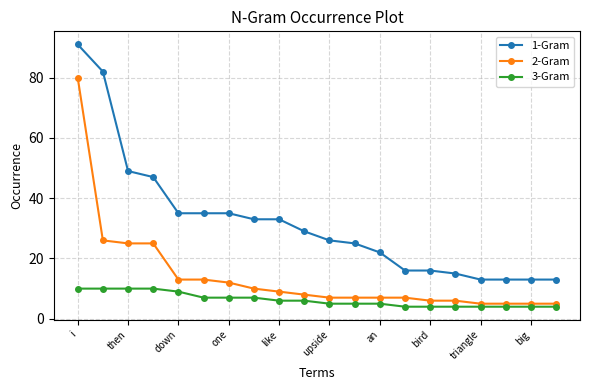

What is the difference between the second highest and second lowest values in the 3-Gram series?

6